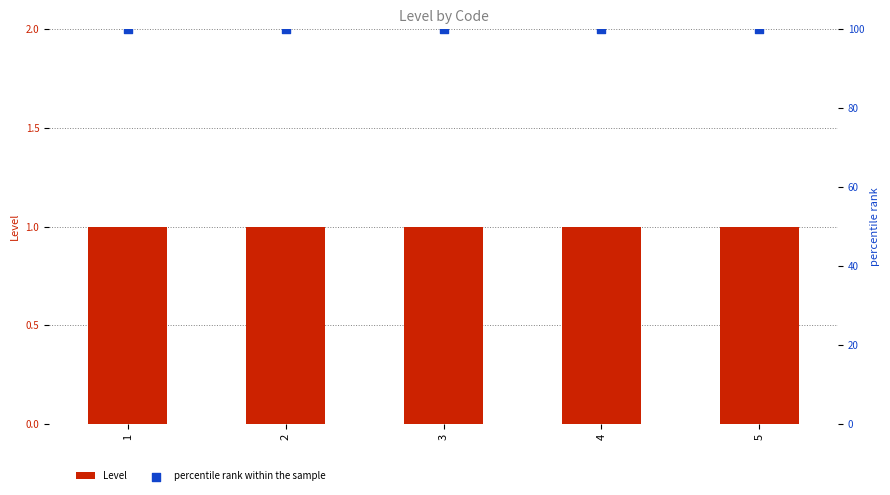

Which series has the widest spread of Y values?

Level